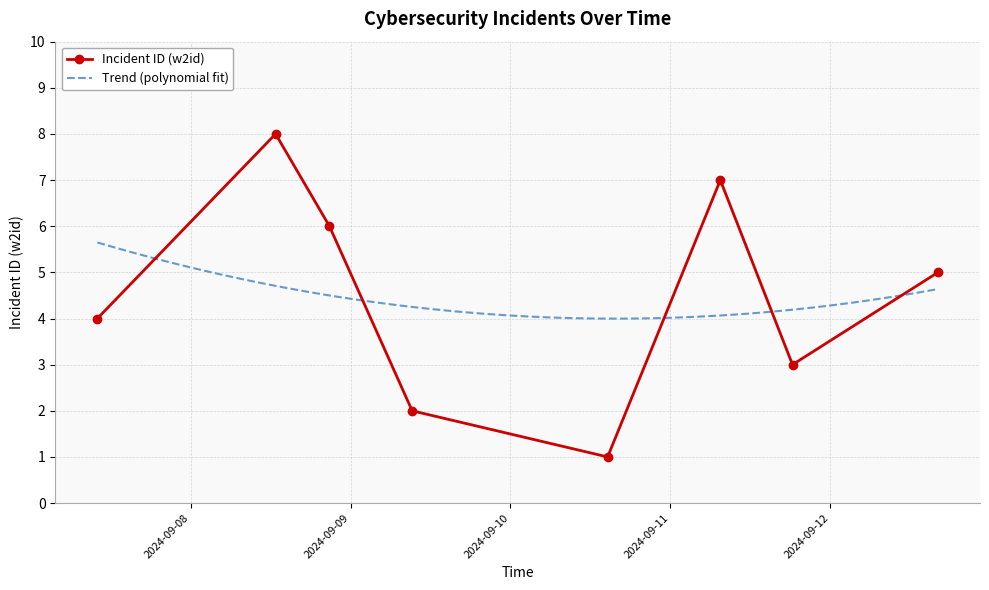

Rank the categories by value from highest to lowest.

2024-09-08 12:45, 2024-09-11 07:30, 2024-09-08 20:50, 2024-09-12 16:10, 2024-09-07 10:00, 2024-09-11 18:20, 2024-09-09 09:15, 2024-09-10 14:35